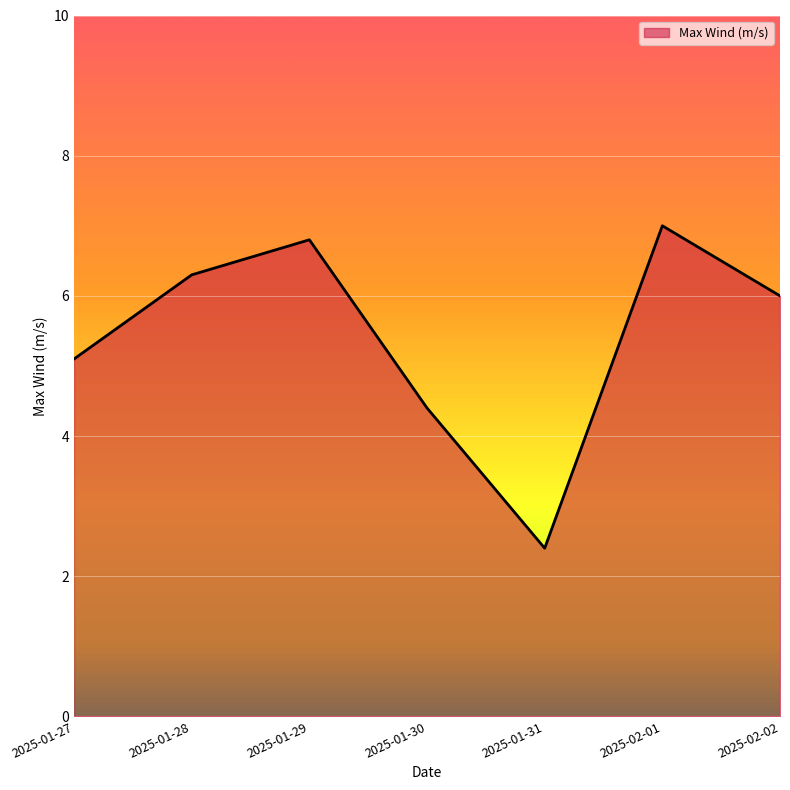

Rank the categories by value from highest to lowest.

2025-02-01, 2025-01-29, 2025-01-28, 2025-02-02, 2025-01-27, 2025-01-30, 2025-01-31